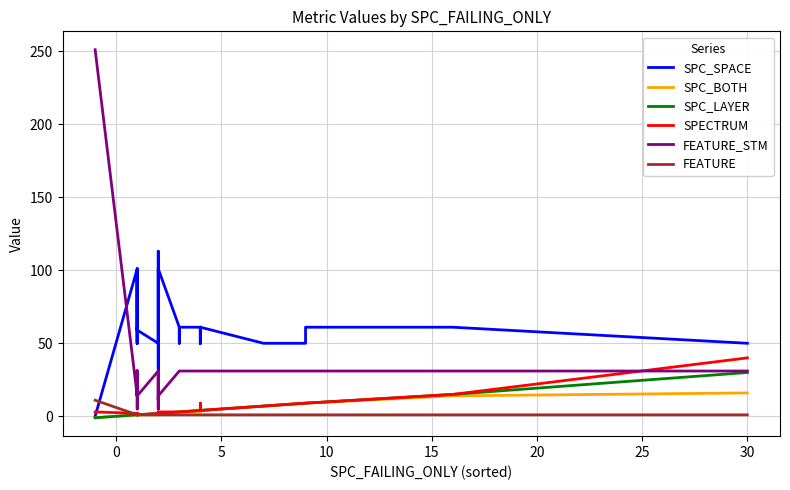

Is the value of SPC_SPACE at 30 greater than the value of FEATURE_STM at 22?

Yes